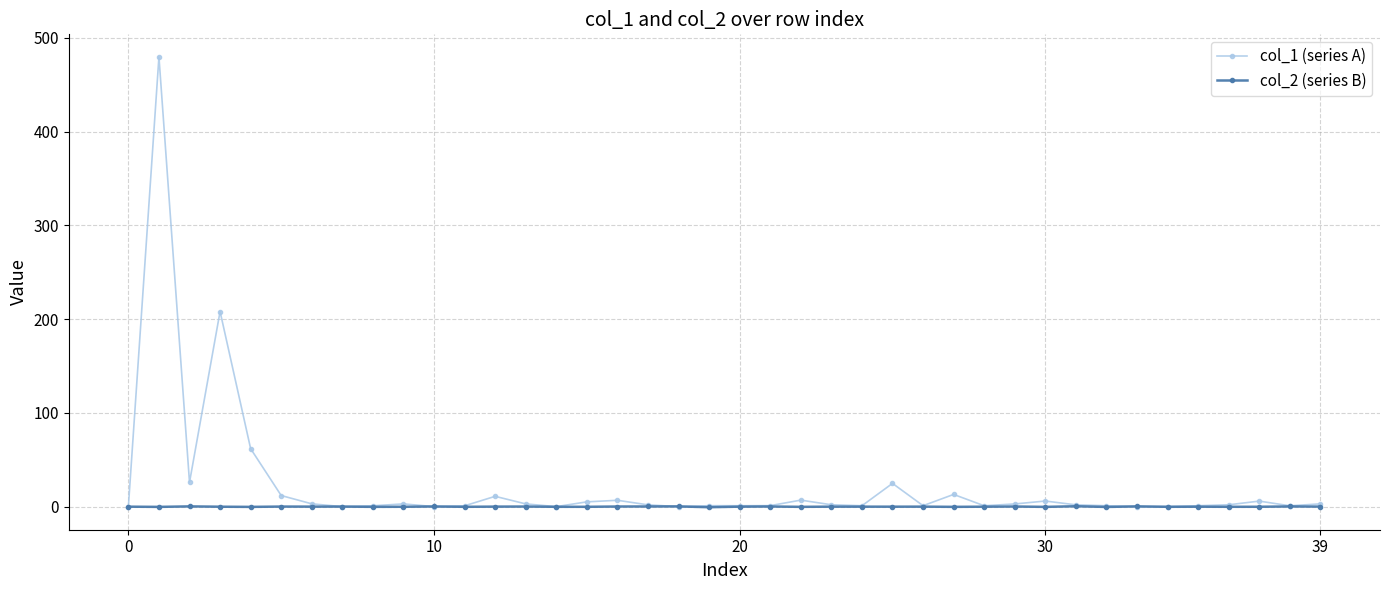

How many lines are shown in the chart?

2